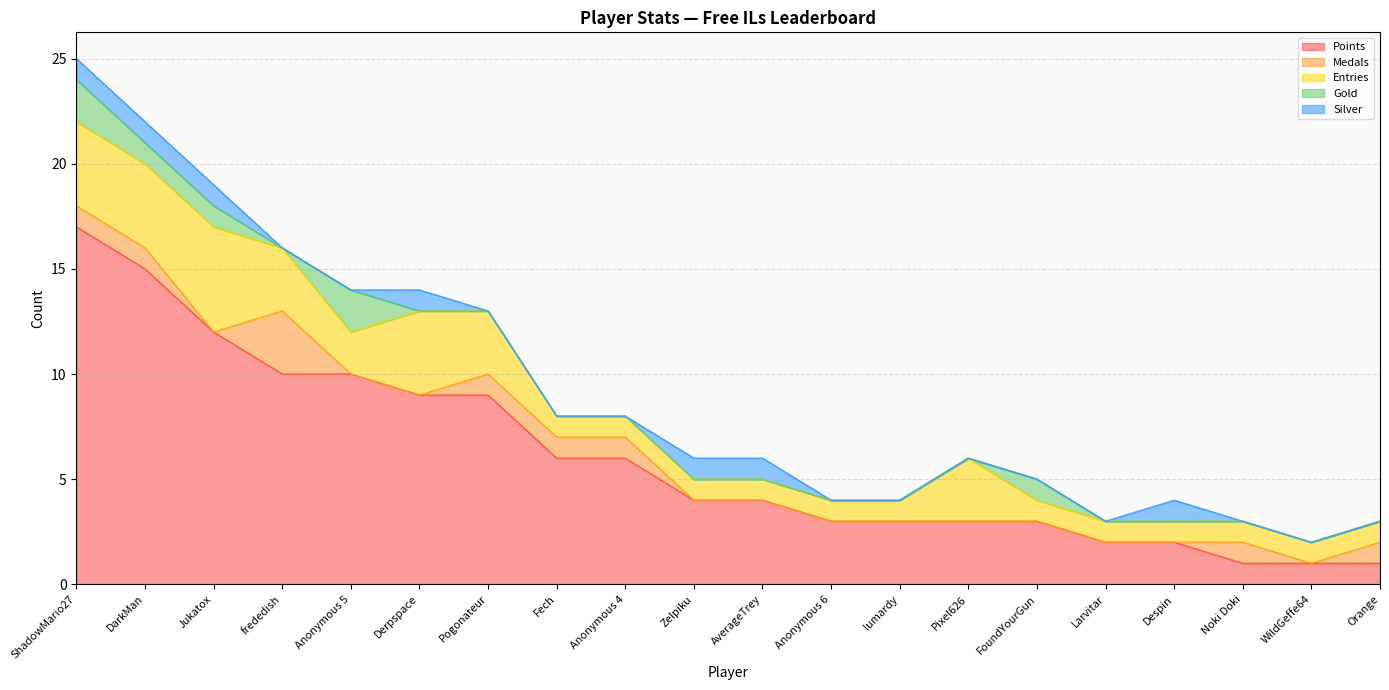

Is it true that Medals equals 1 at Fech?

True